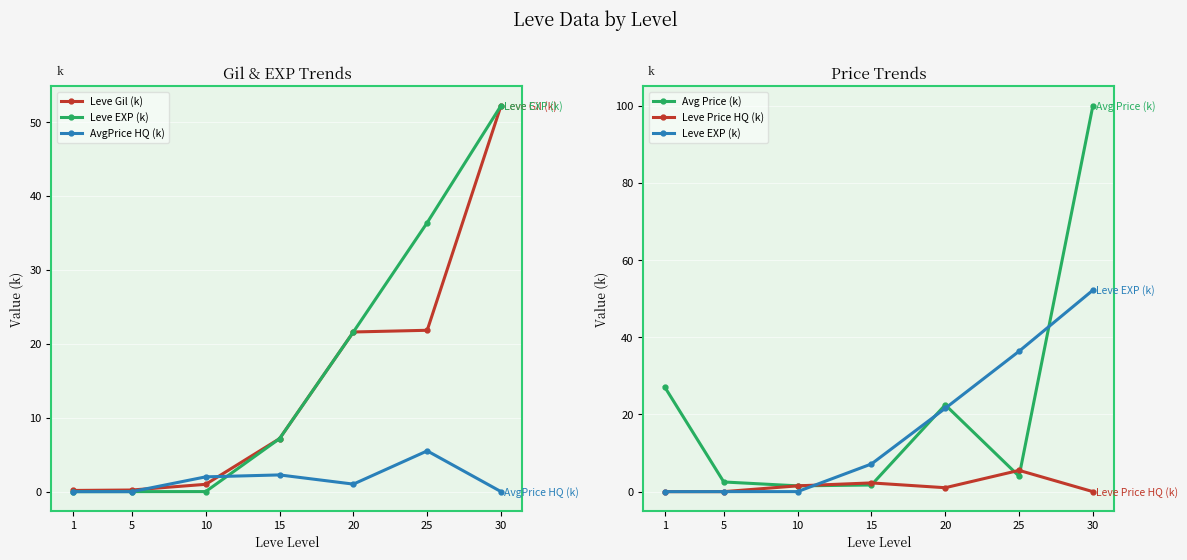

What is the difference between the second highest and minimum values in the Leve Price HQ (k) series?

2.3